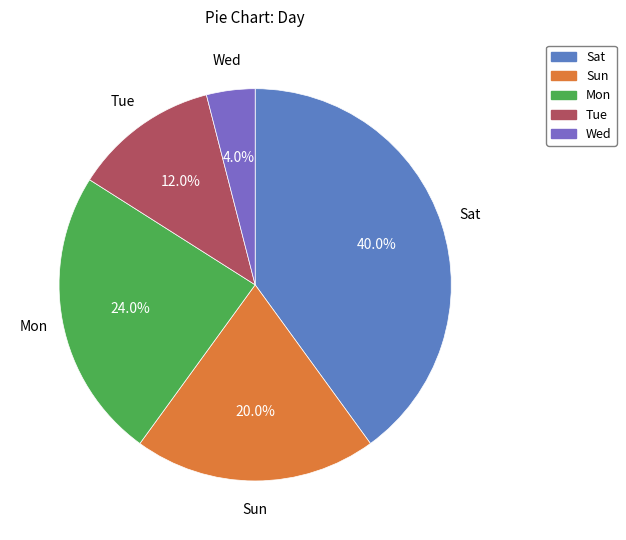

Approximately how many times larger is the value at Sat compared to Wed?

10.0